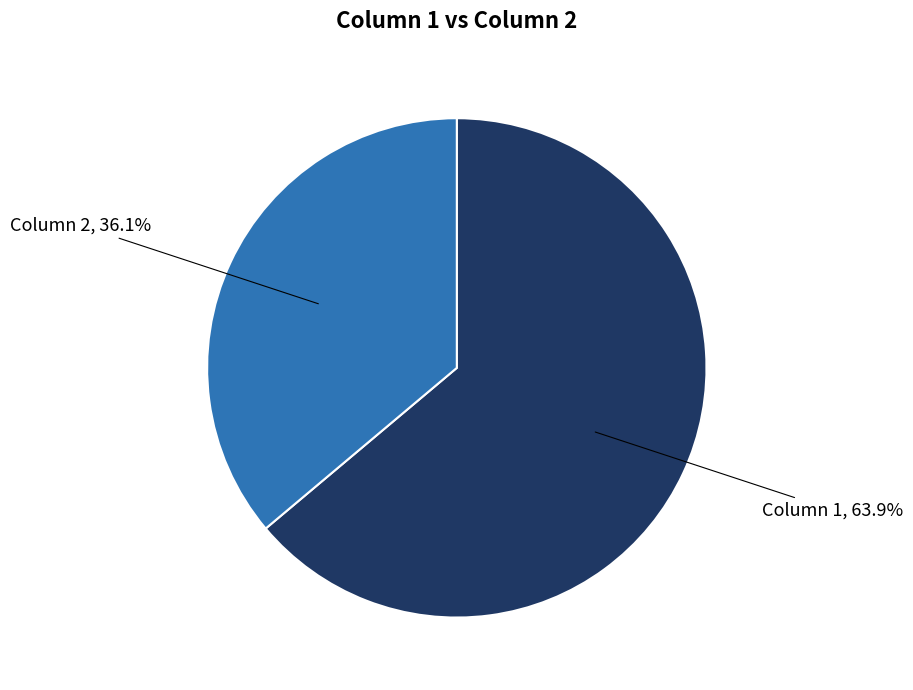

Which has a higher value, Column 2 or Column 1?

Column 1